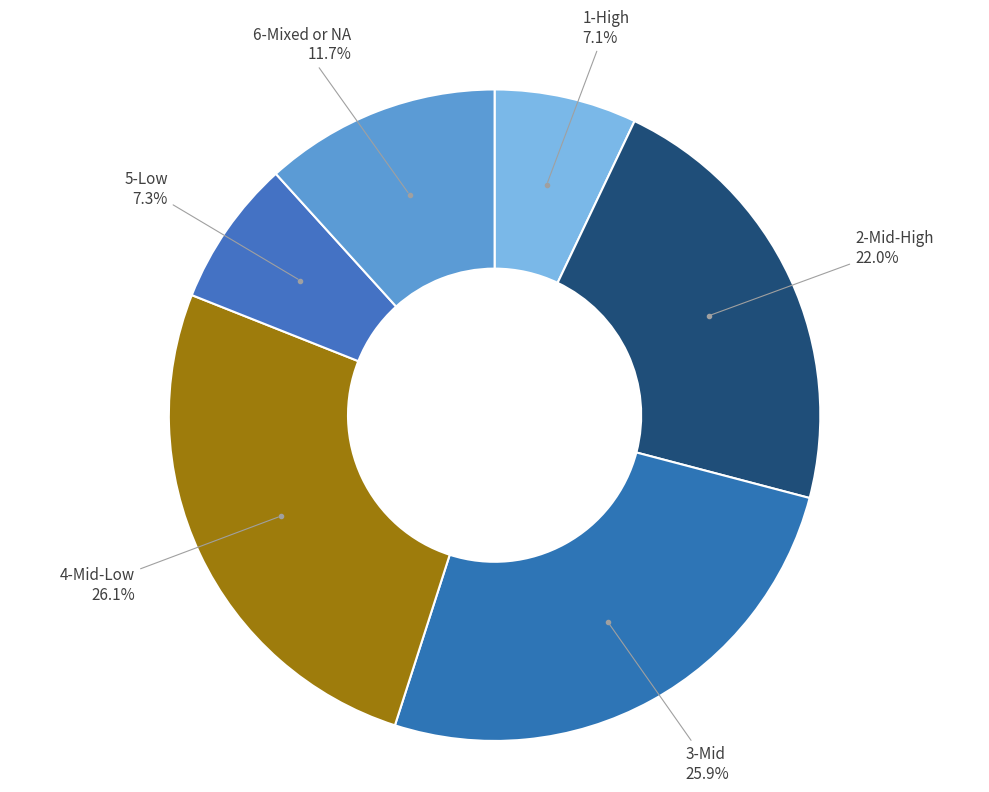

What is the total percentage of 3-Mid and 4-Mid-Low?

51.9%